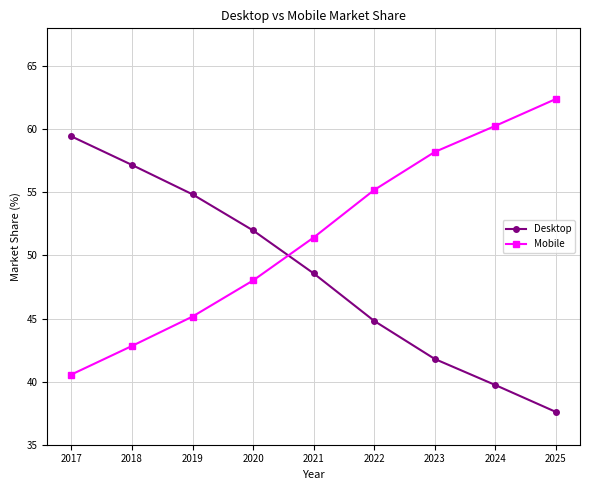

Which category has the lowest value across all series?

2025